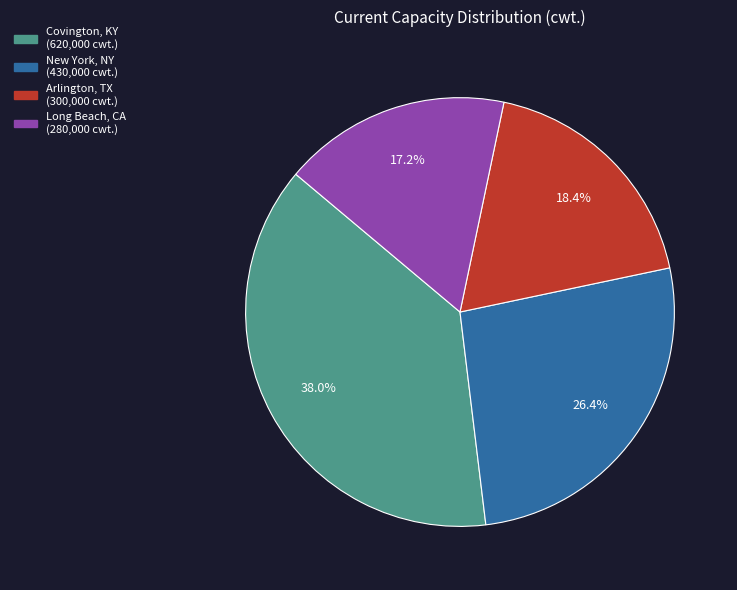

What is the ratio of the value at New York, NY to the value at Covington, KY?

0.7